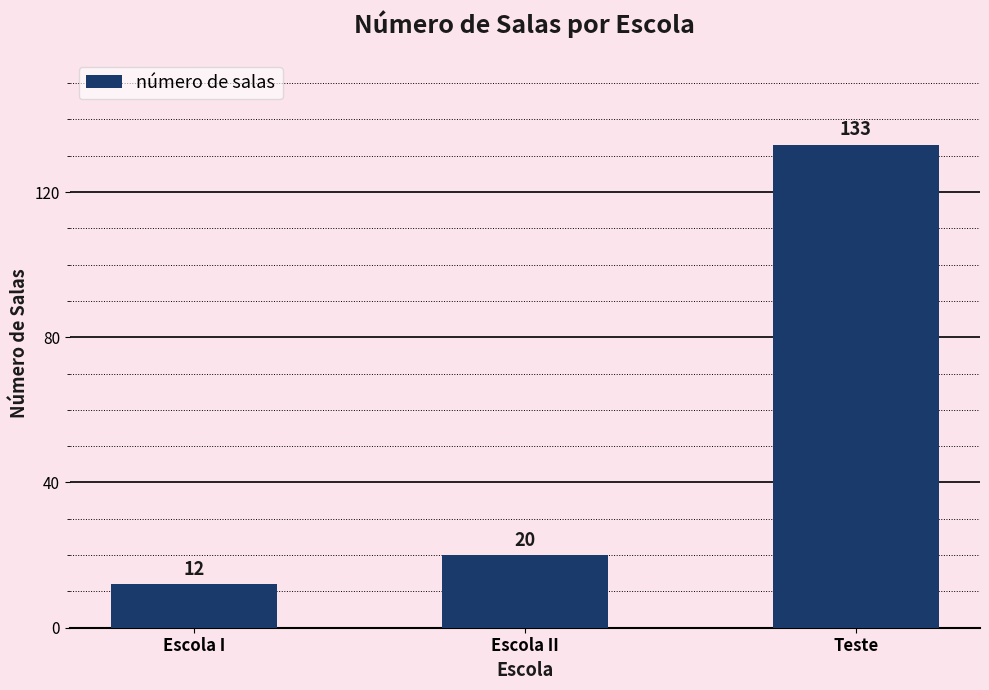

What position from the right is Escola II?

2